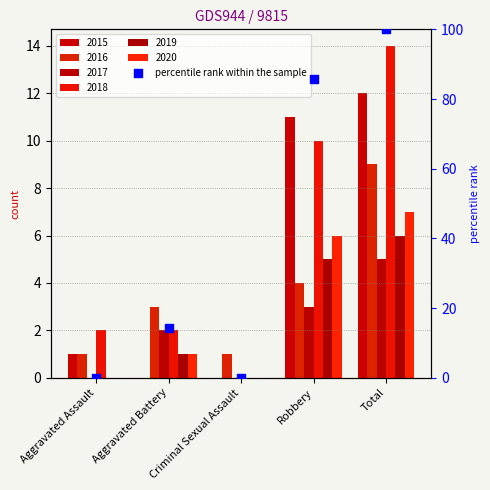

What is the change in value from Robbery to Total?

+14.3